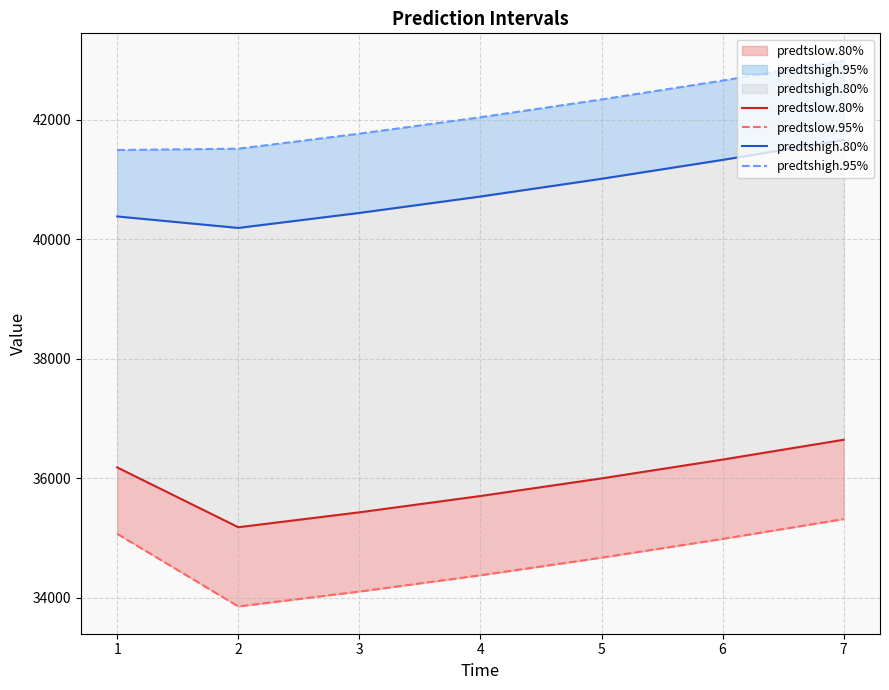

The value of predtshigh.80% at 3 is 40439.8. True or false?

True